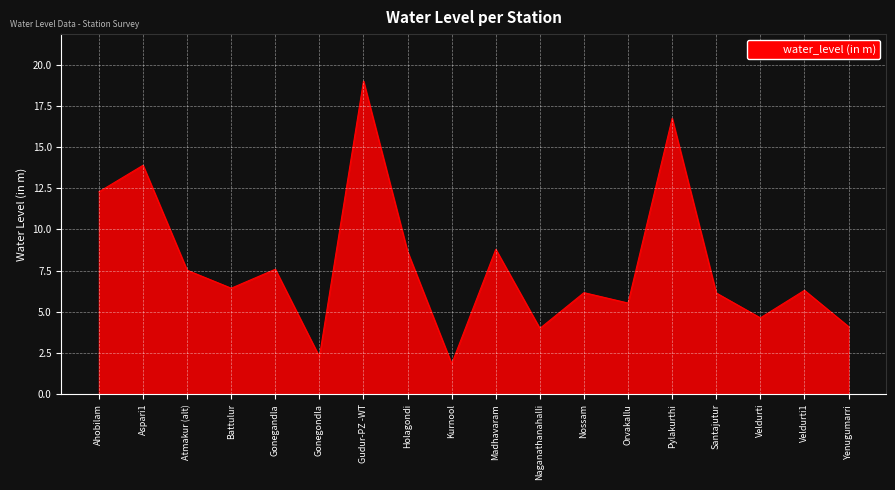

Which label corresponds to the largest value in the chart?

Gudur-PZ -WT